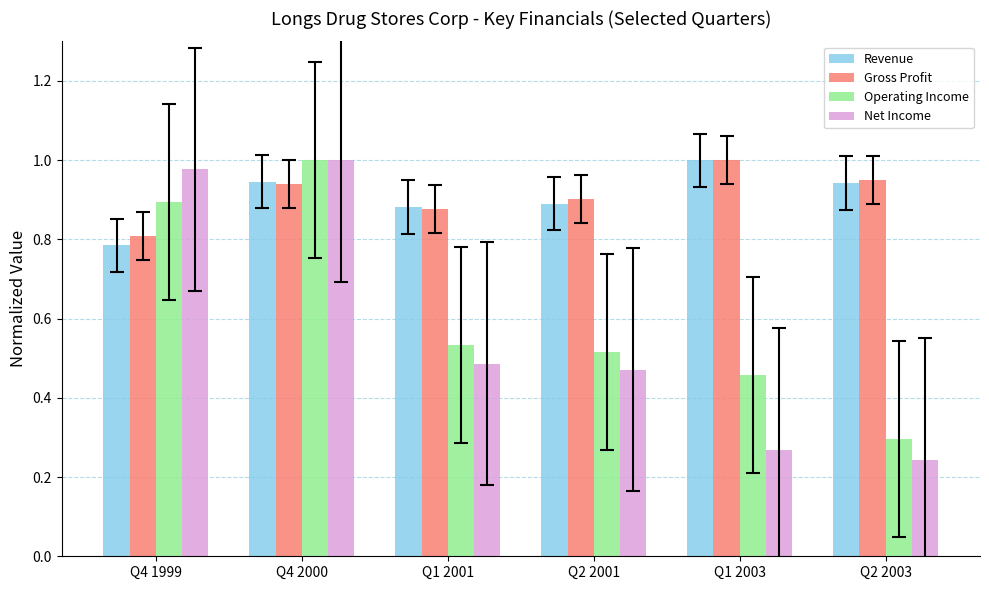

At which category does the chart reach its minimum across all series?

Q2 2003